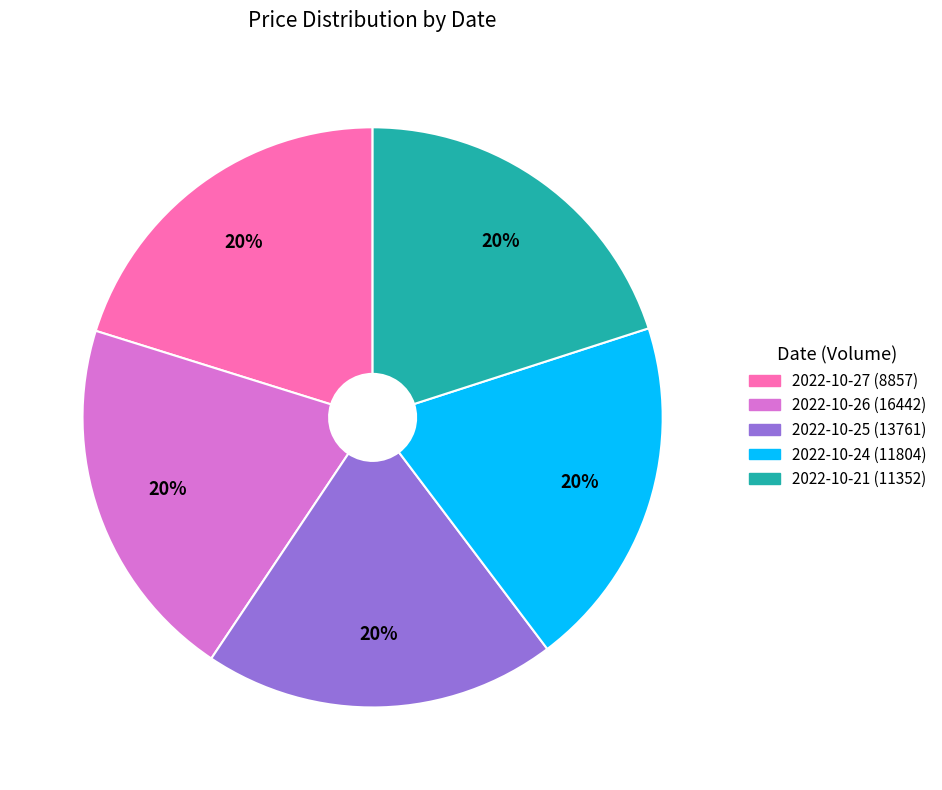

Is the sum of 2022-10-21 (11352) and 2022-10-27 (8857) greater than half?

No